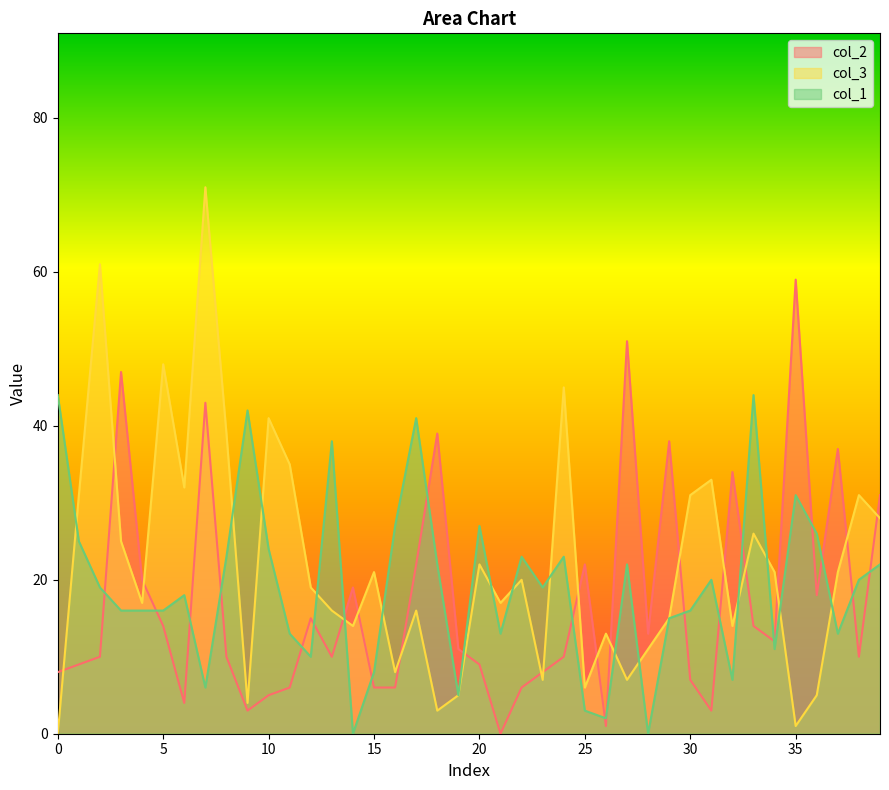

Where is the first local maximum for col_2?

3